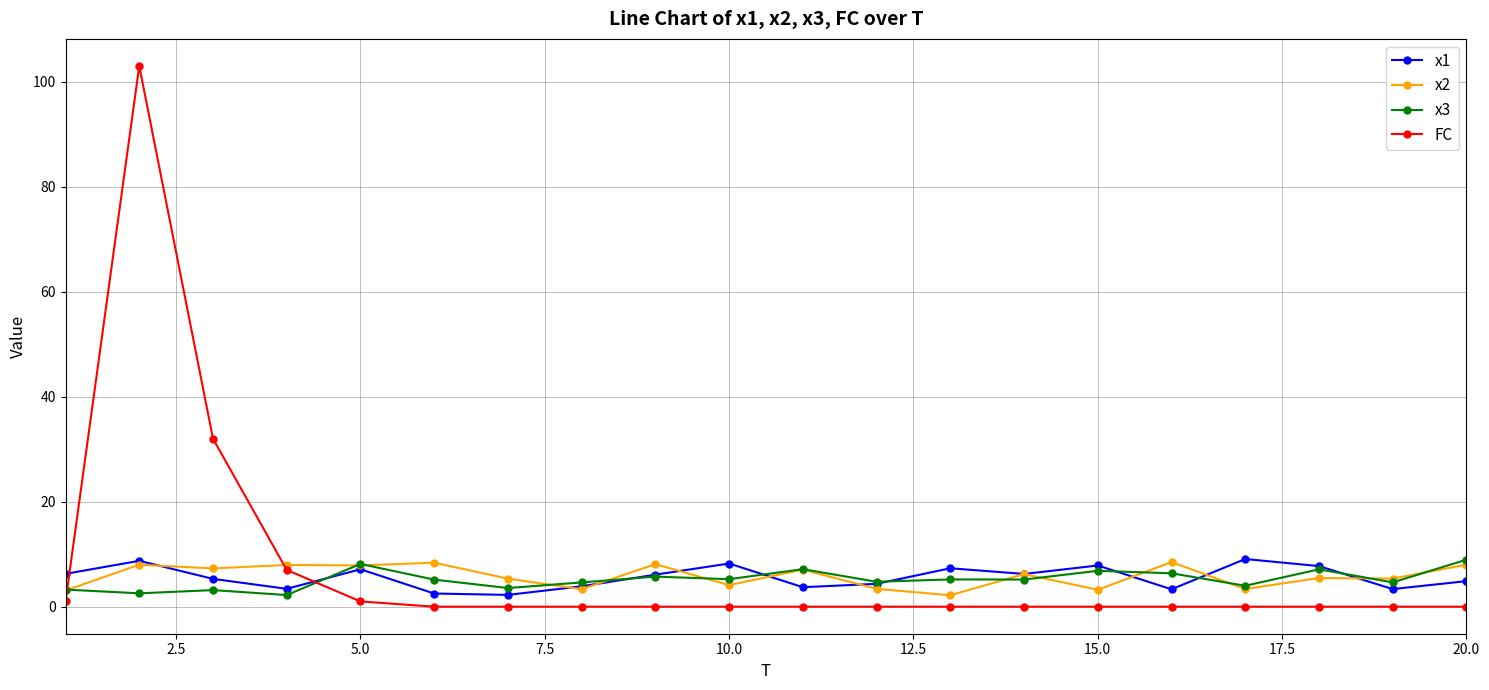

True or false: x2 has more than 0 points higher than both neighbors.

True